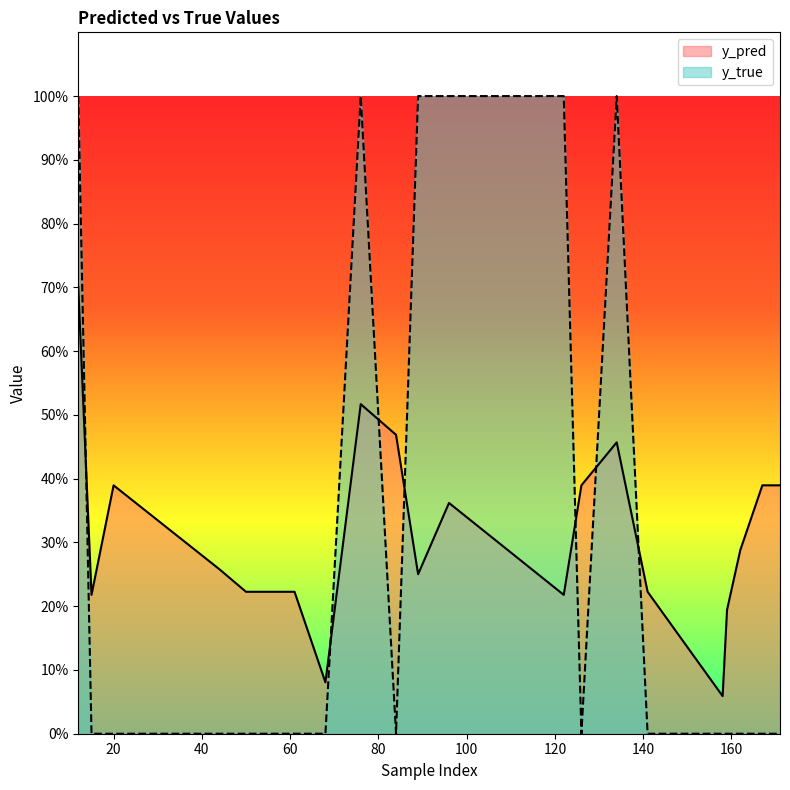

Which series changed the most between 50 and 158?

y_pred